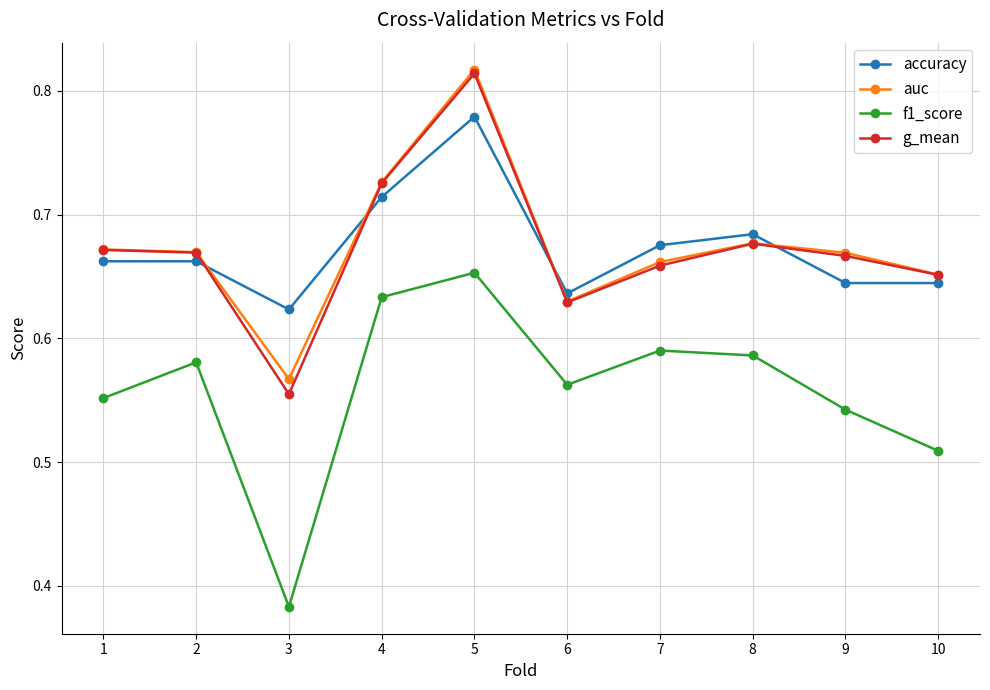

Does the chart display data point markers on the line(s)?

Yes